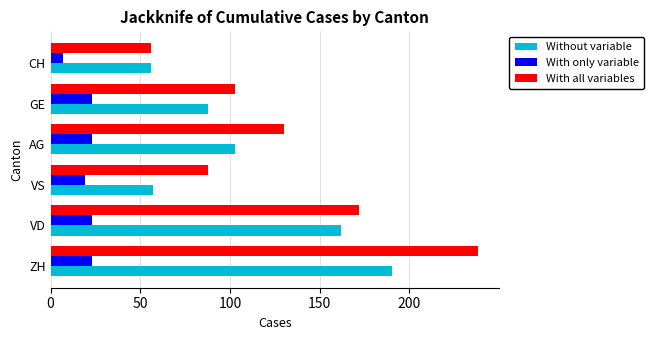

Which series changed the most between ZH and GE?

With all variables